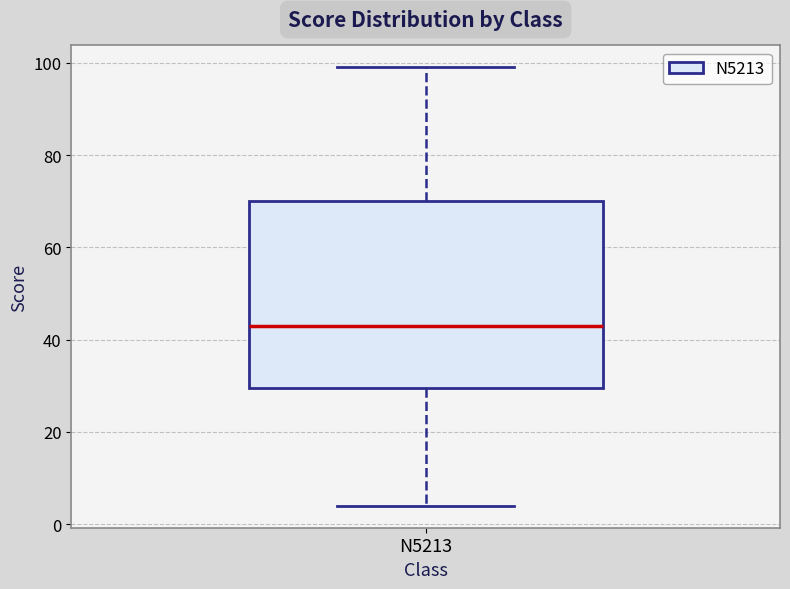

Where does the upper whisker of the box for N5213 end on the y-axis? The values are not printed on the chart, so give them approximately, as read against the axis.

100